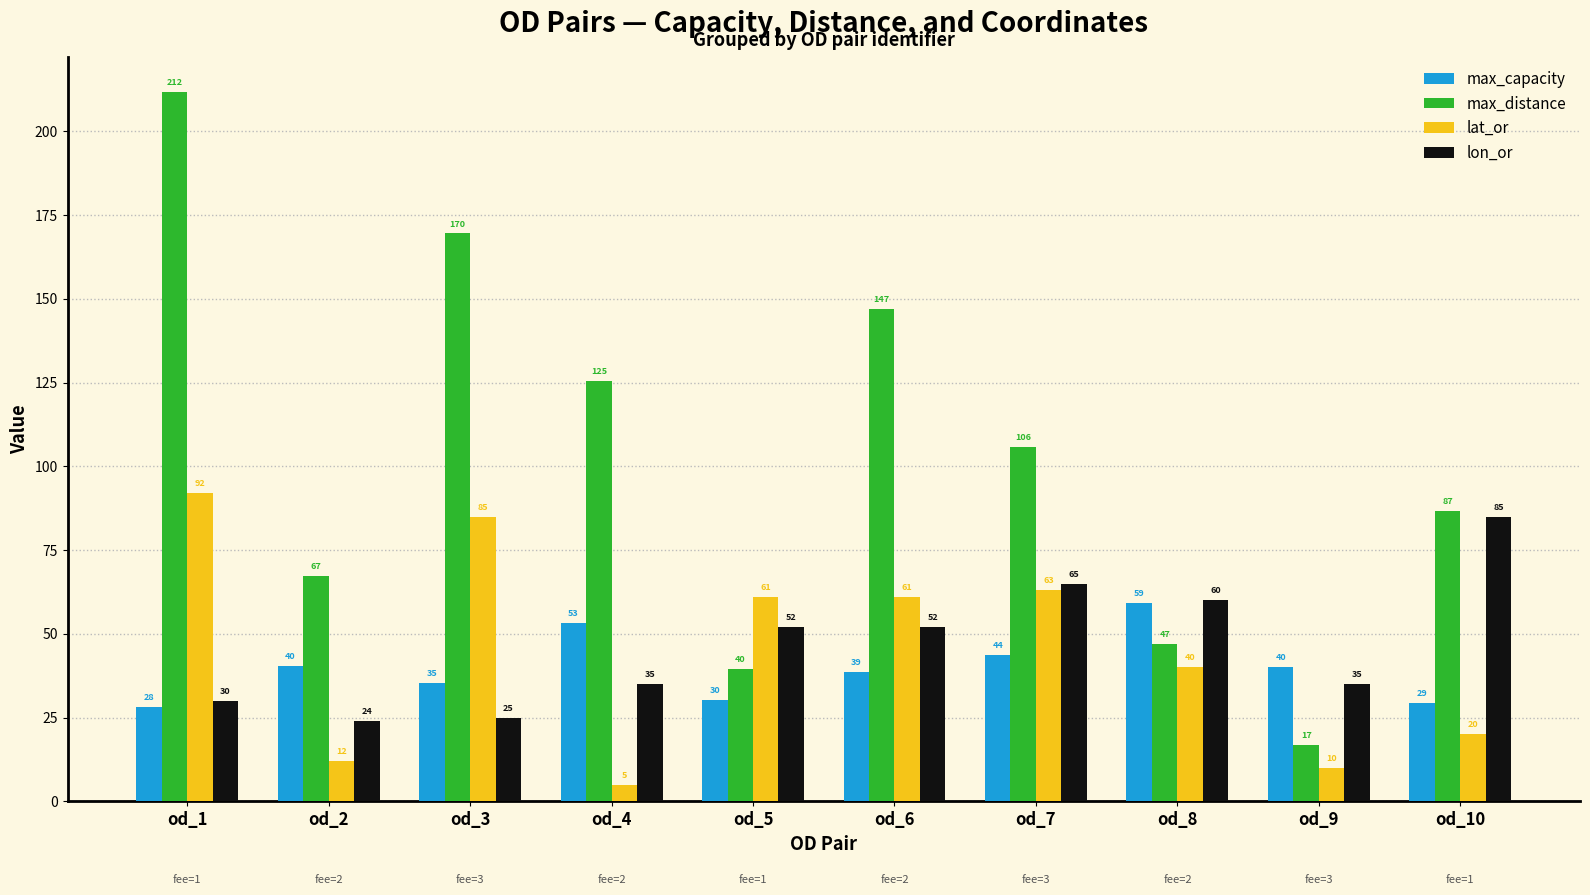

Which series has the widest spread of values?

max_distance